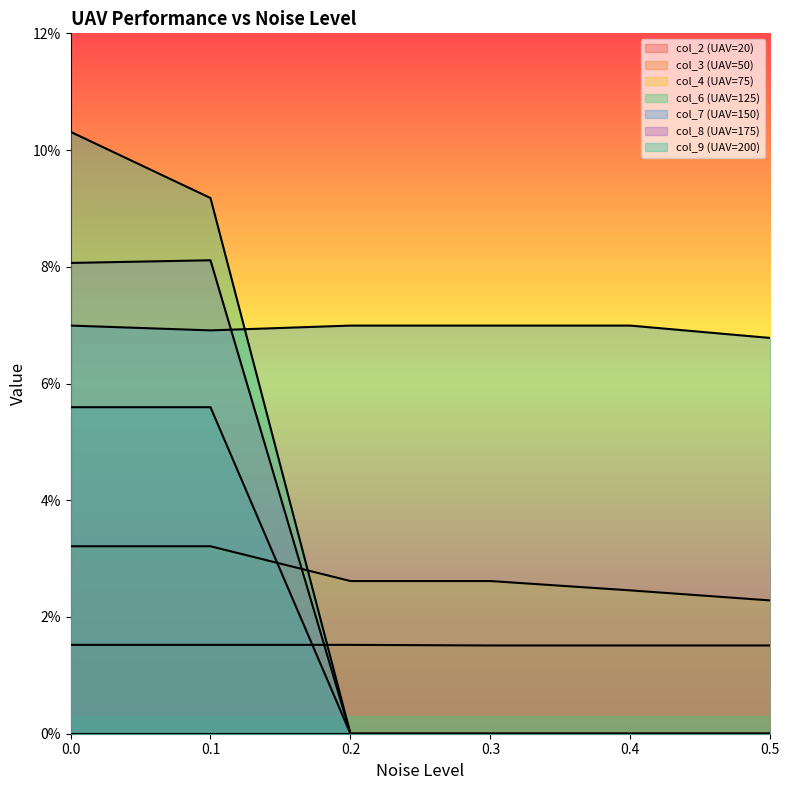

Does the chart have visible grid lines?

No